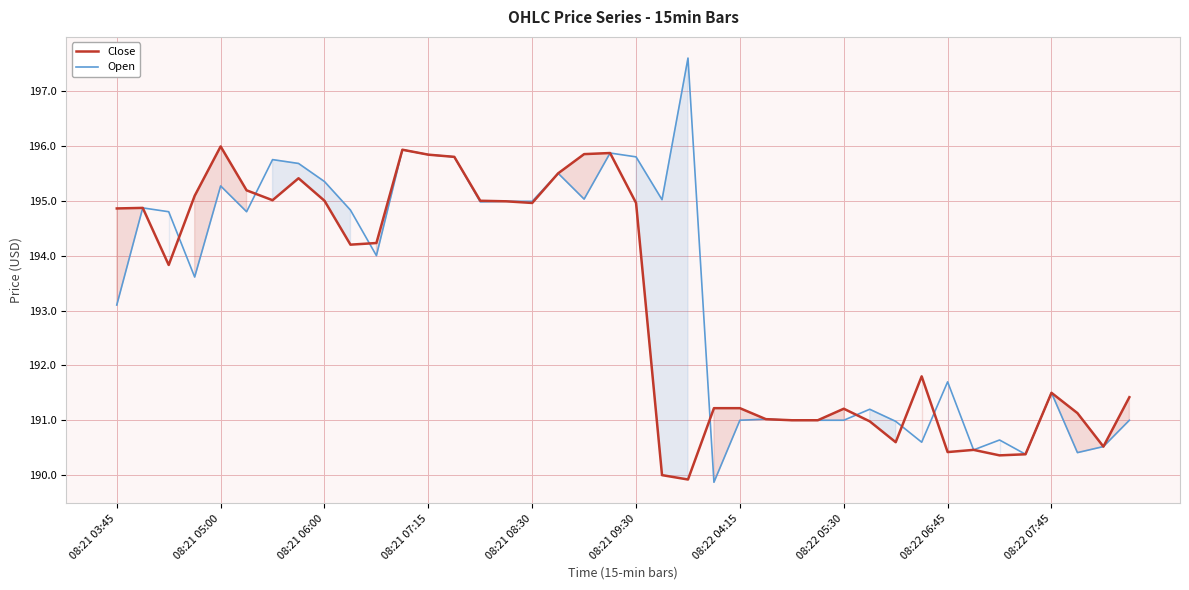

What is the difference between the second highest and minimum values in the Open series?

6.1